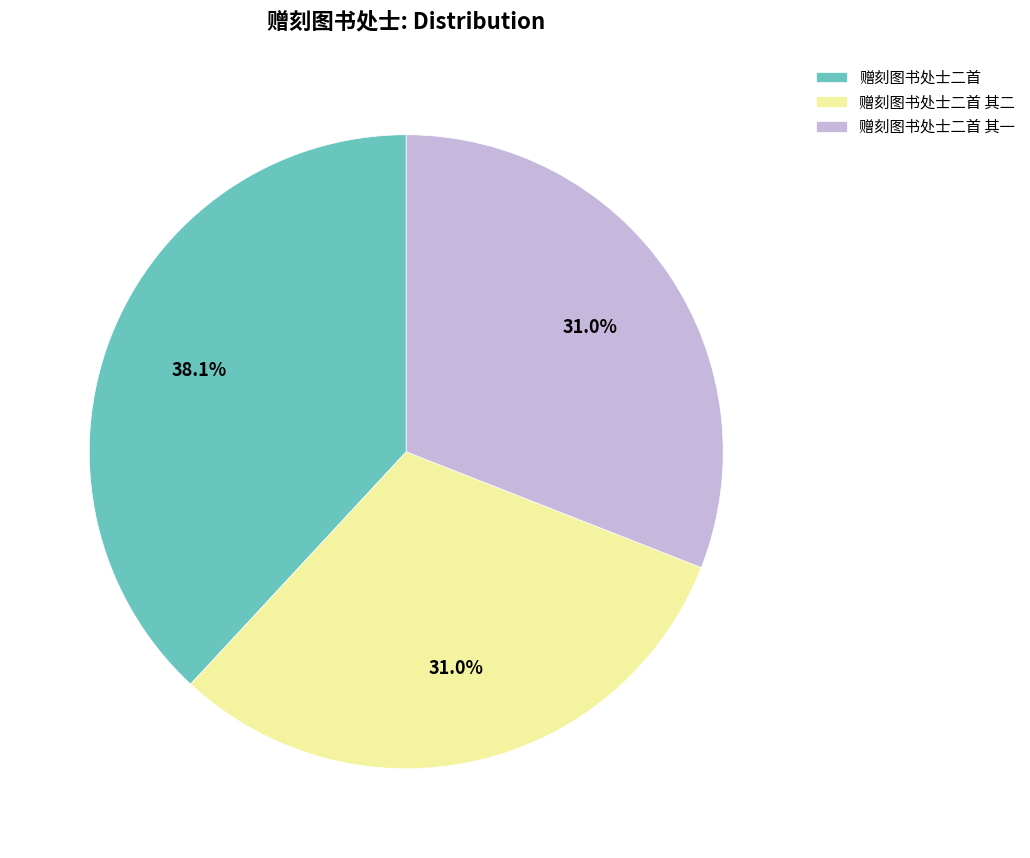

Which category has the biggest portion of the pie?

赠刻图书处士二首